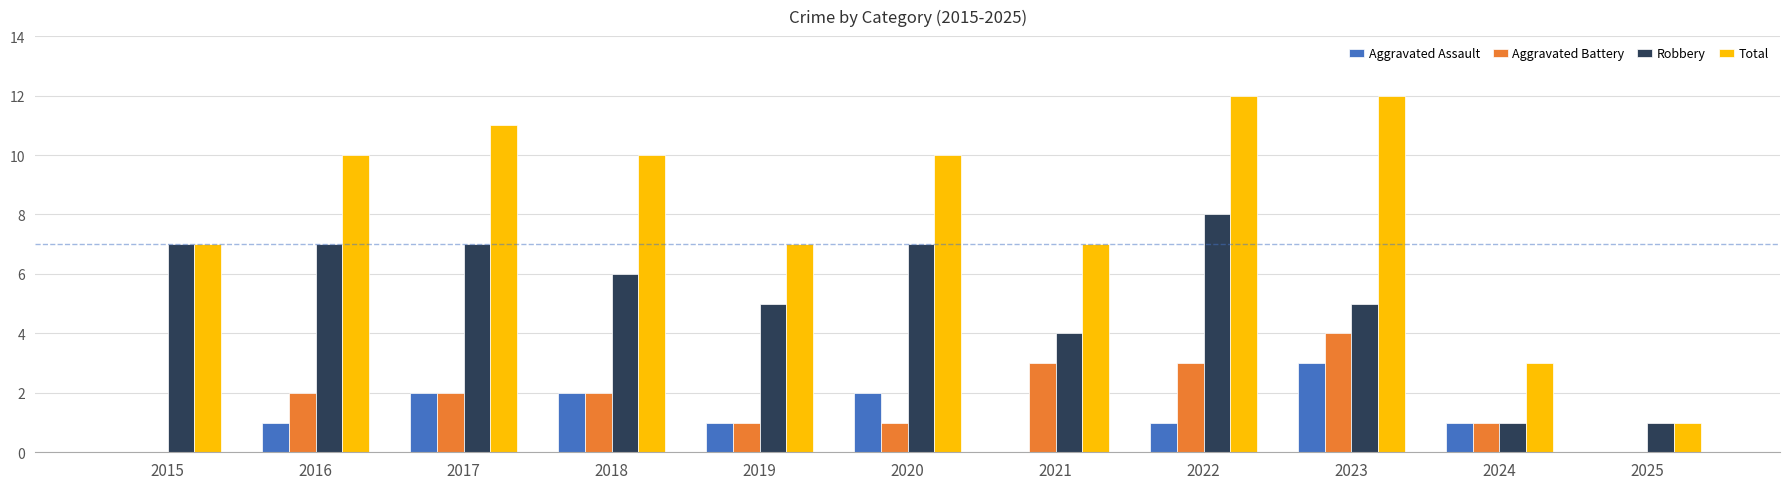

What value does the Aggravated Battery series have at 2016?

2